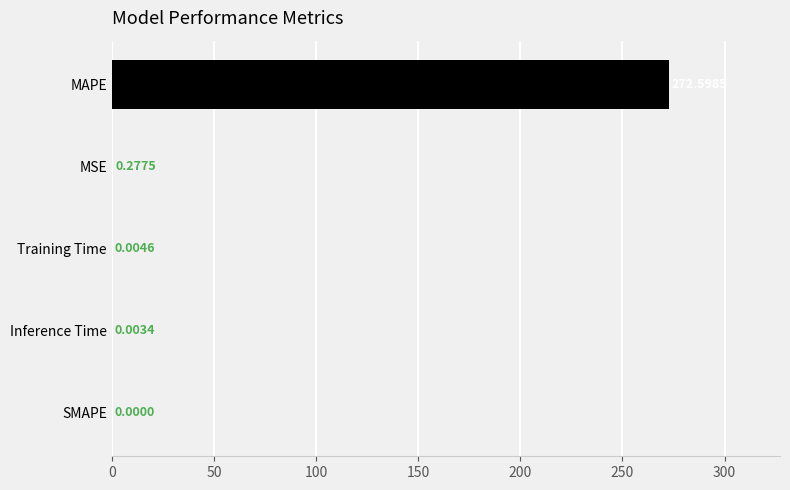

What is the sum of all values?

272.9